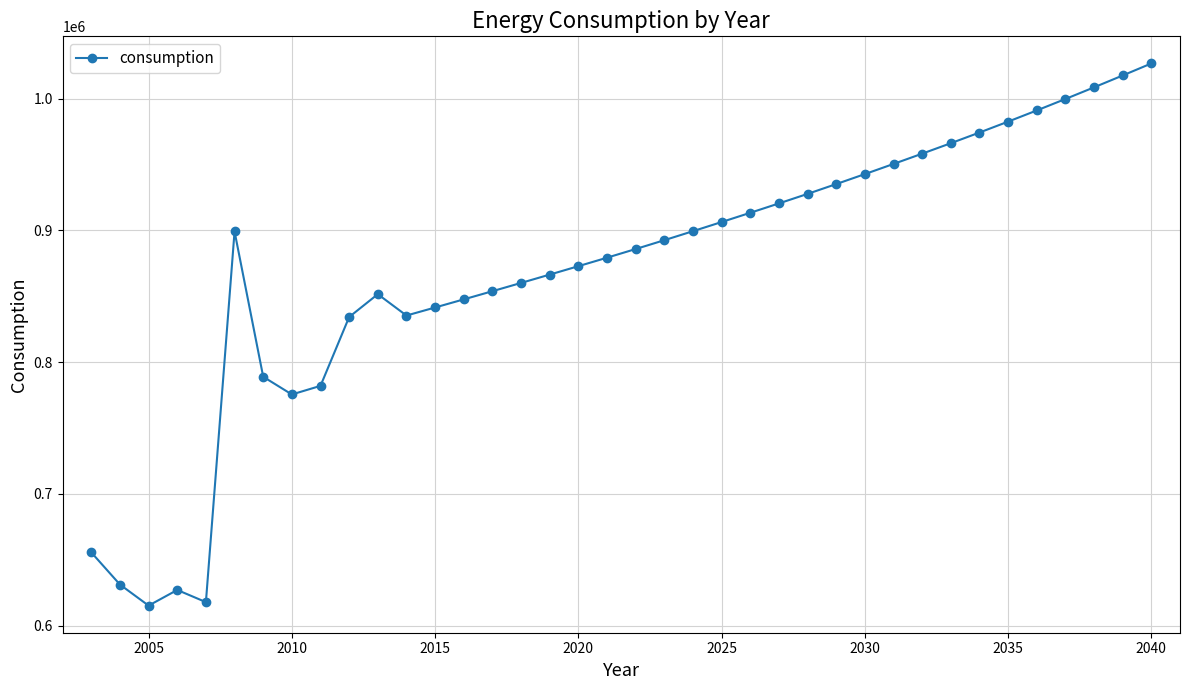

What is the maximum value shown in the chart?

1026632